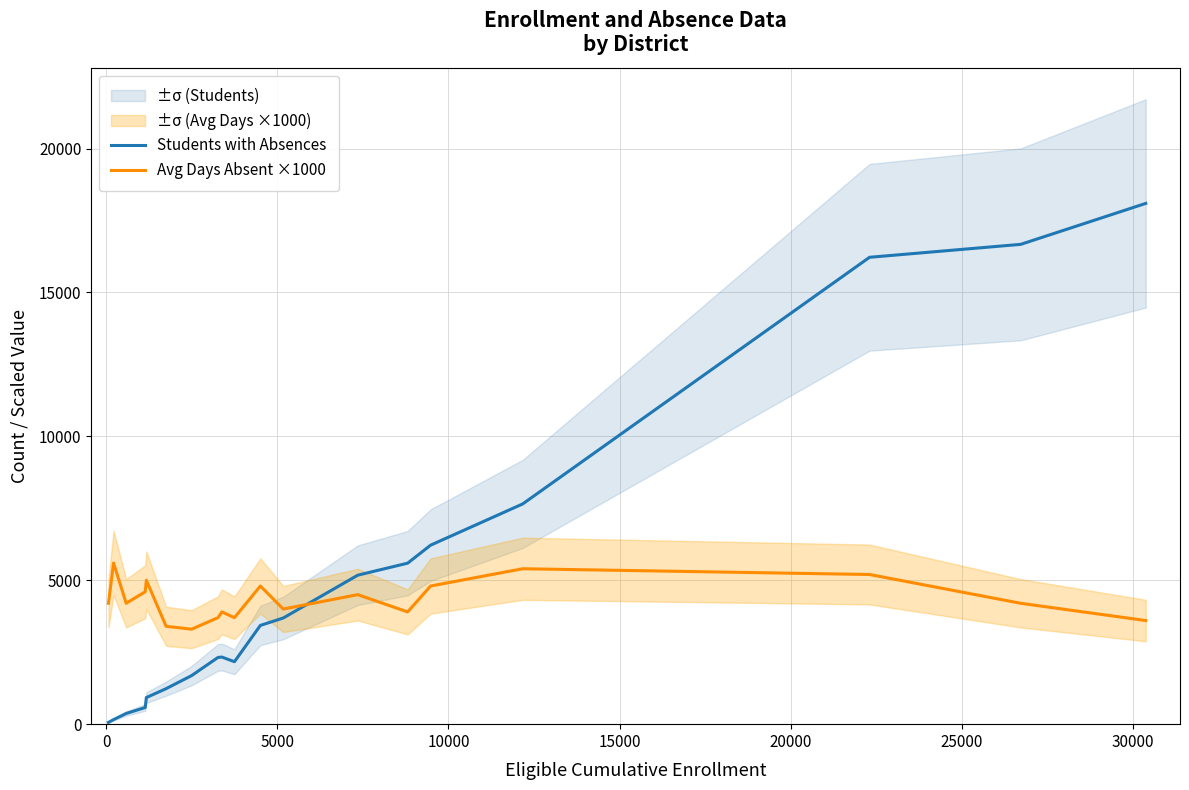

What is the highest value of the Students with Absences series?

18094